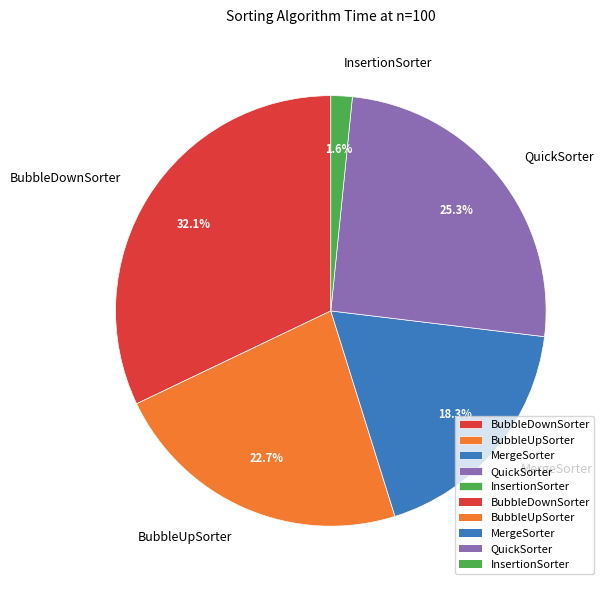

Does InsertionSorter represent more than half of the total?

No